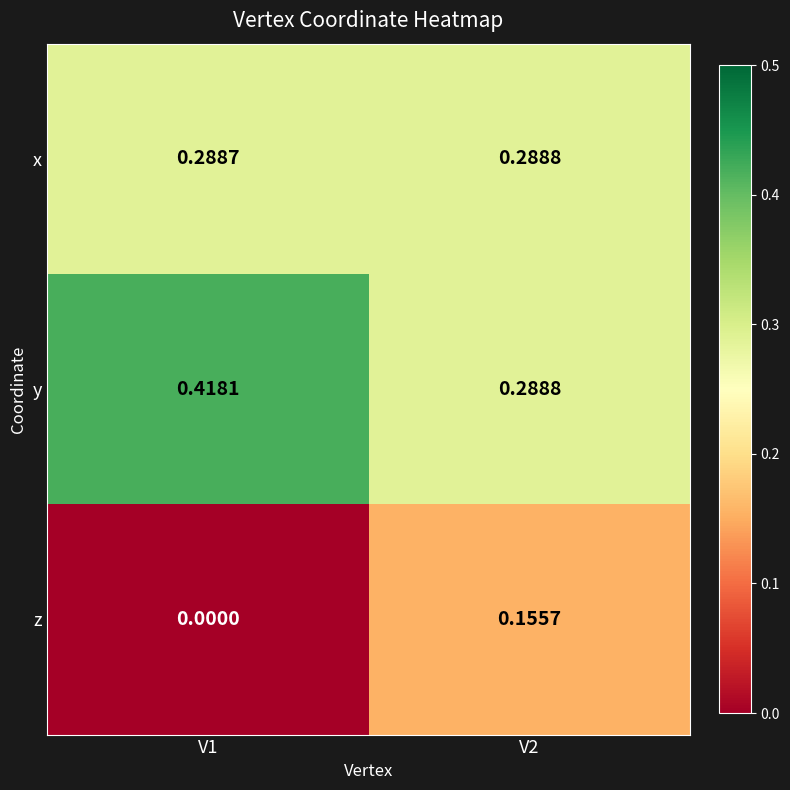

At which category is the sum across all series the highest?

V2